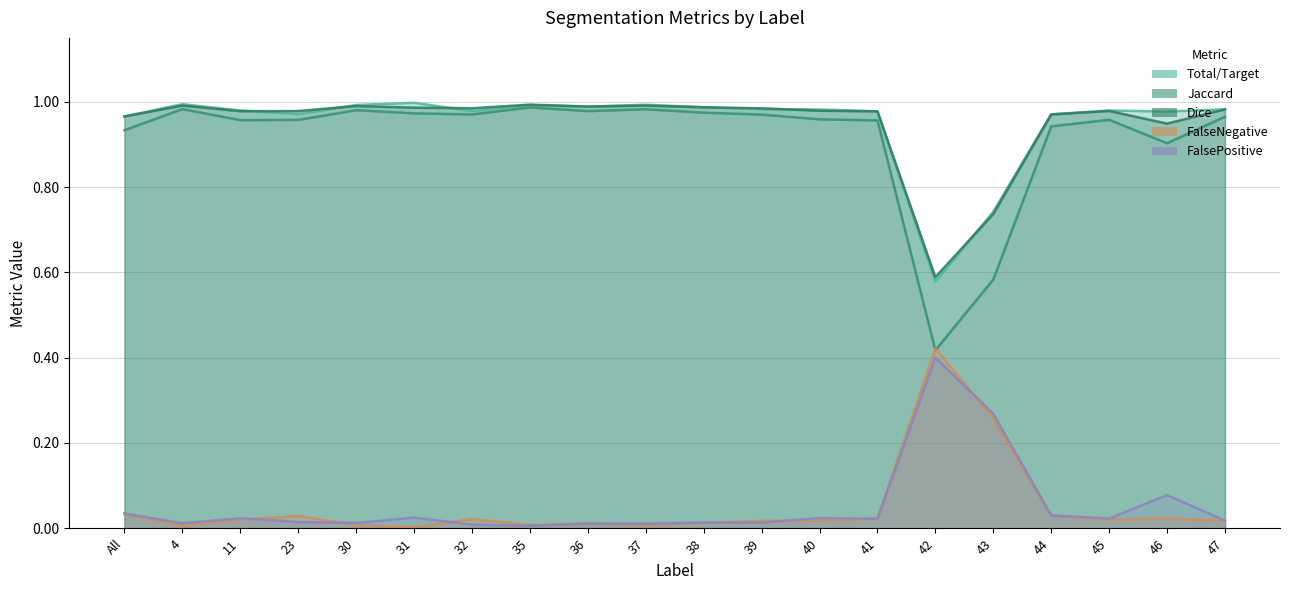

What are all the series names shown in the legend?

Total/Target, Jaccard, Dice, FalseNegative, FalsePositive